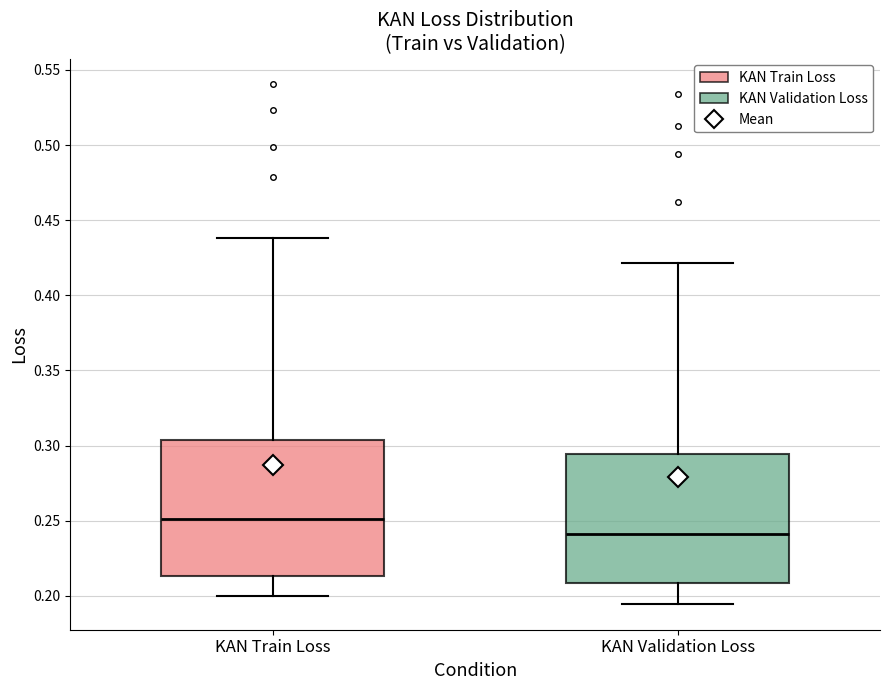

Reading left to right, read every box against the y-axis: the position of its median line, the range the box covers, and the ends of its whiskers. The values are not printed on the chart, so give them approximately, as read against the axis.

KAN Train Loss: median 0.250, box 0.215 to 0.305, whiskers 0.200 to 0.440
KAN Validation Loss: median 0.240, box 0.210 to 0.295, whiskers 0.195 to 0.420